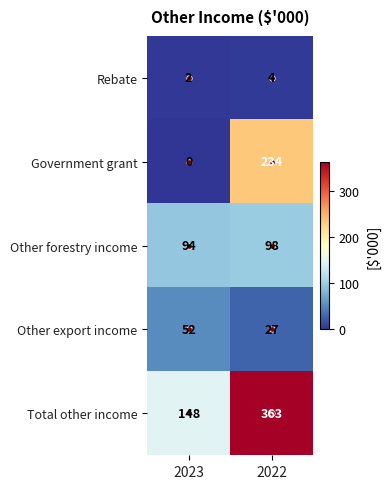

At which label does Other forestry income reach its minimum?

2023